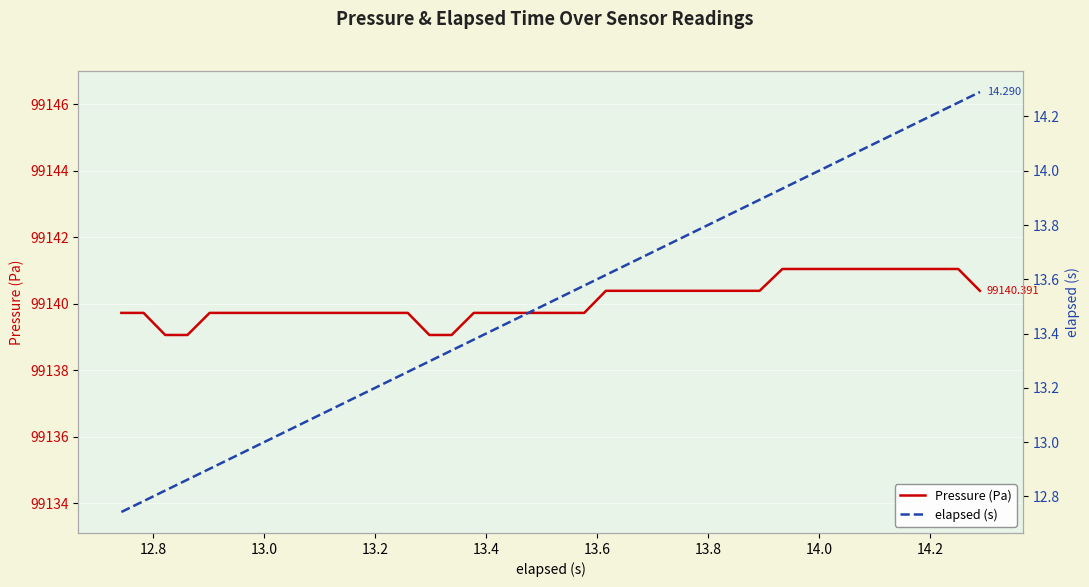

Rank the series at 12.8 from lowest to highest value.

elapsed (s), Pressure (Pa)